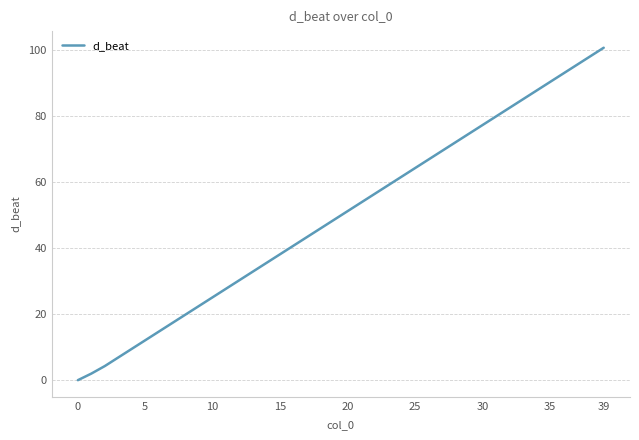

What is the difference between the maximum and minimum values?

100.8